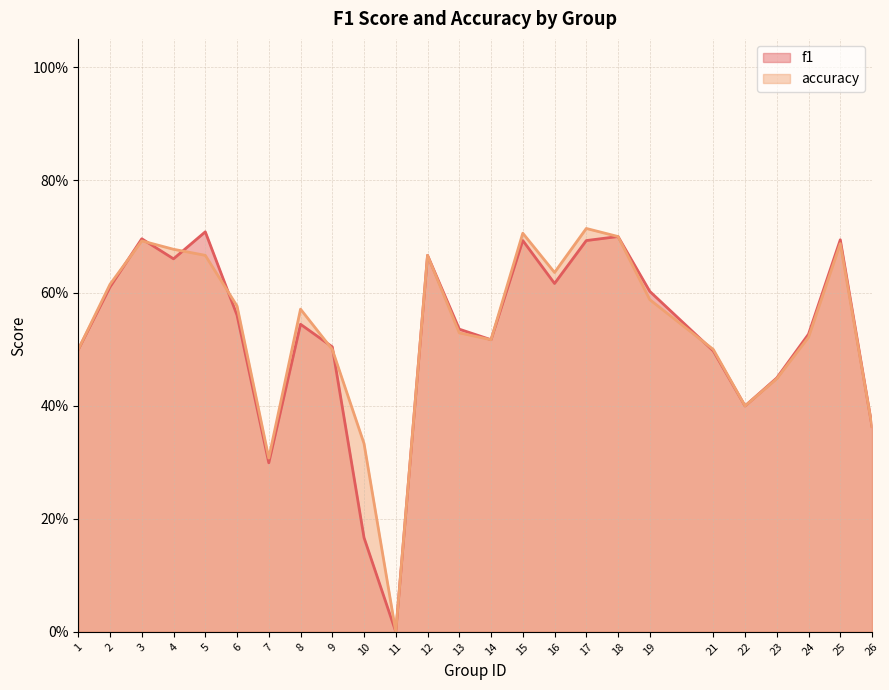

At which category is the sum across all series the highest?

17